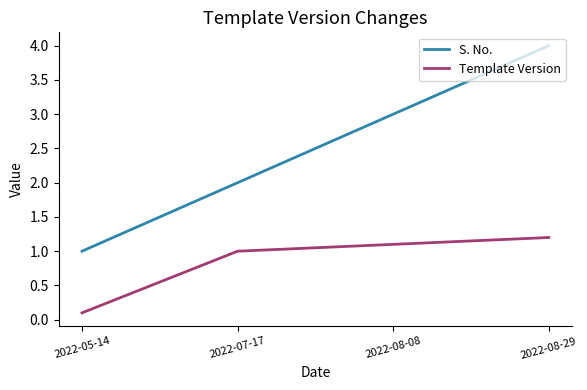

Reading left to right, what are all the values shown in this chart?

S. No.: 2022-05-14=1.0	2022-07-17=2.0	2022-08-08=3.0	2022-08-29=4.0
Template Version: 2022-05-14=0.1	2022-07-17=1.0	2022-08-08=1.1	2022-08-29=1.2